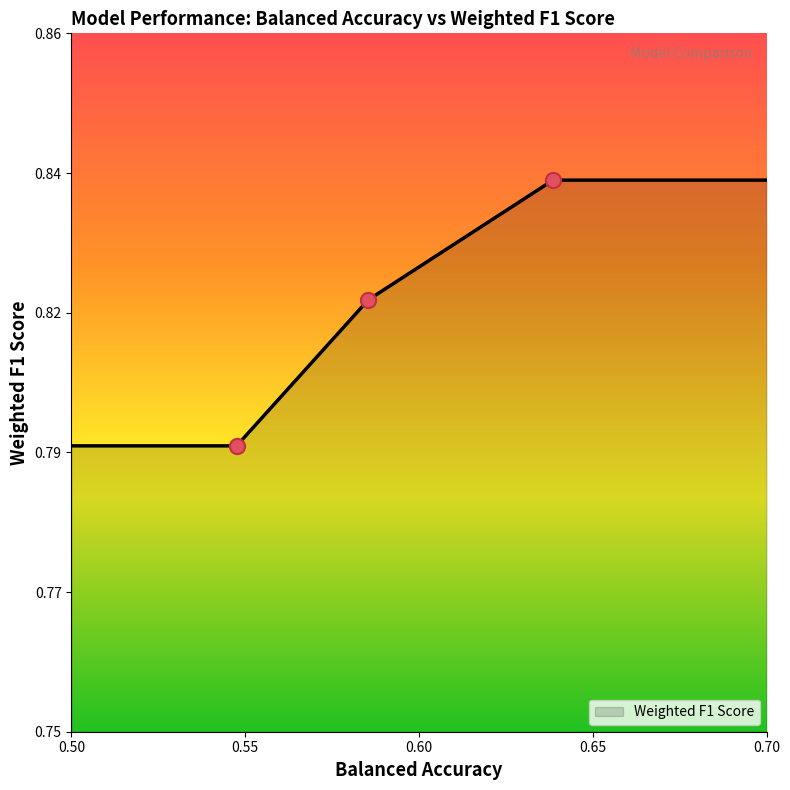

Is this an area chart (filled region under the line)?

Yes